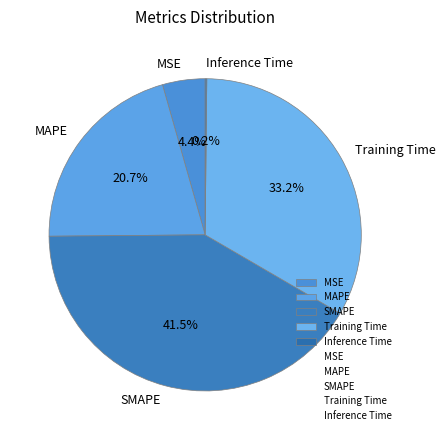

Which category has the biggest portion of the pie?

SMAPE